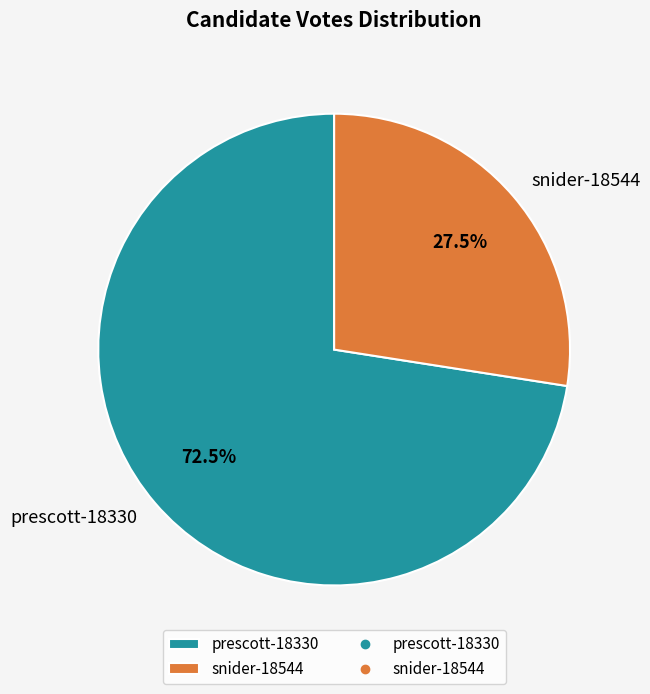

Which has a higher value, prescott-18330 or snider-18544?

prescott-18330